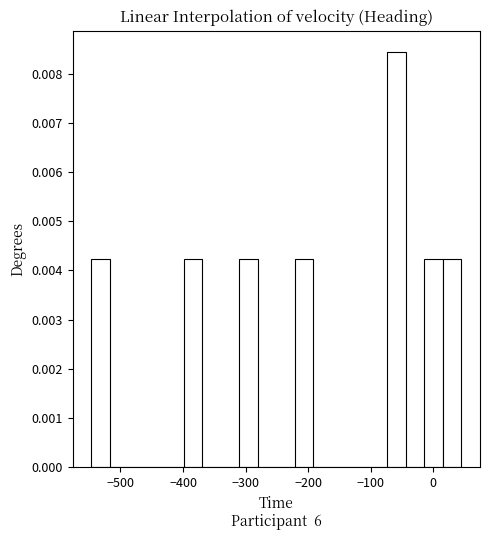

Read against the x-axis, roughly where is the centre of the tallest bar?

-60